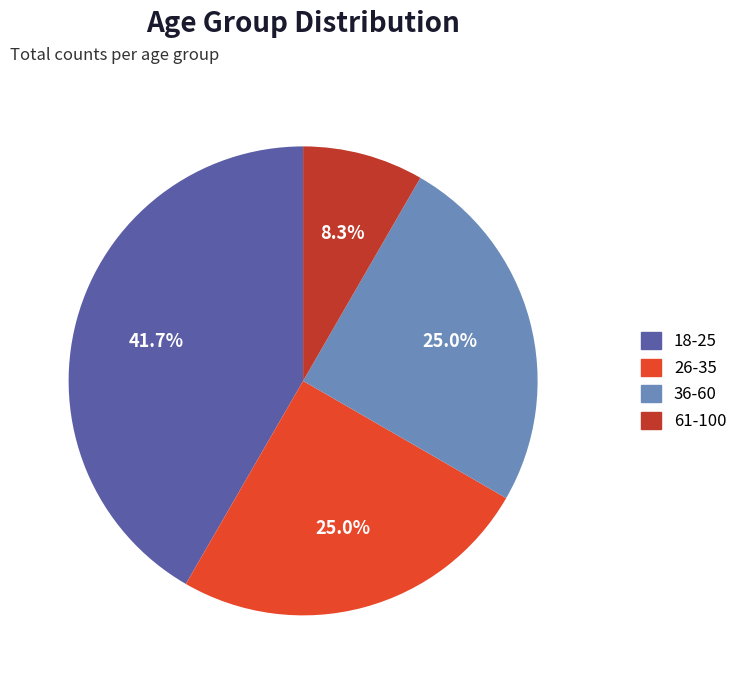

To the nearest percent, what is the average slice percentage?

25%